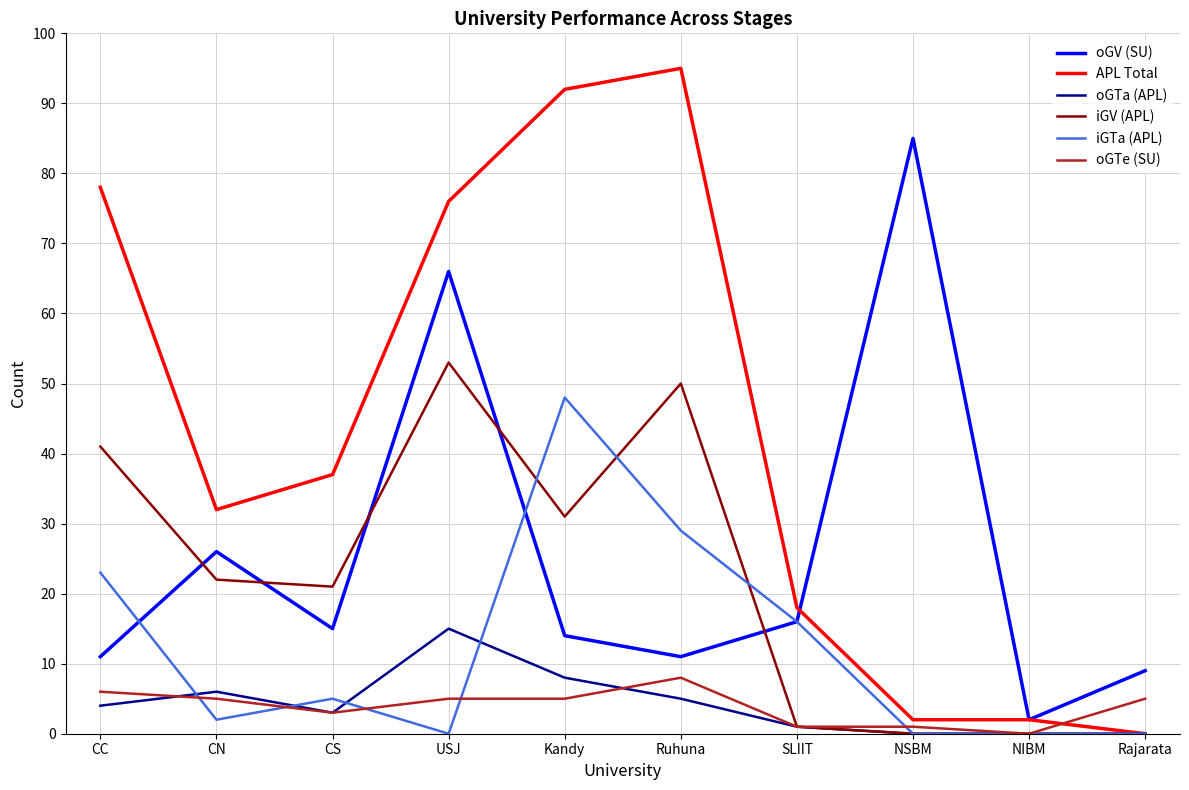

Is it true that oGTe (SU) equals 5 at Rajarata?

True